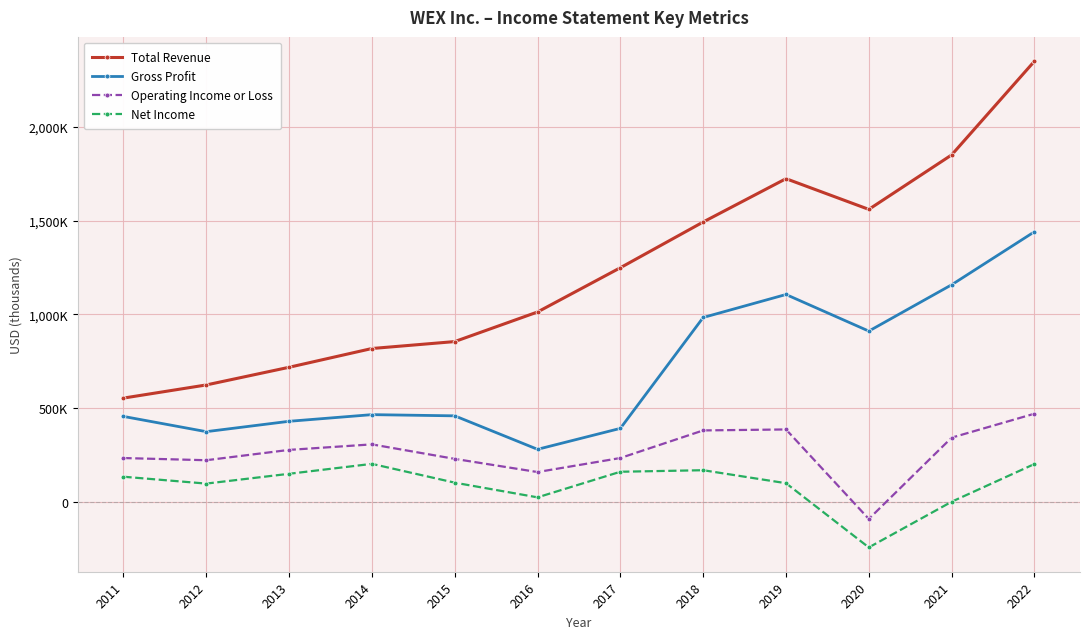

True or false: Total Revenue and Operating Income or Loss intersect in this chart.

False